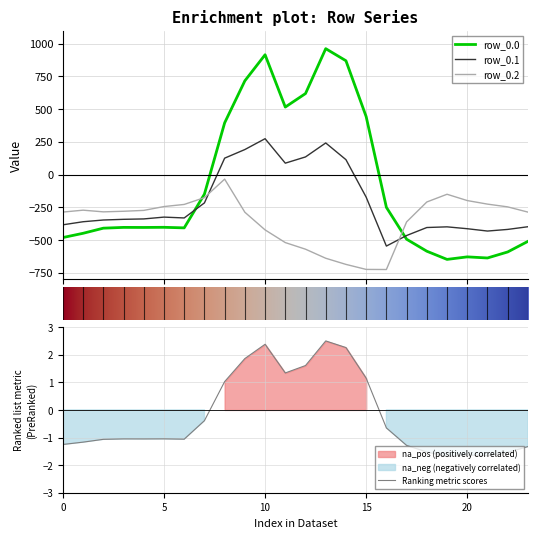

Which series changed the most between 13 and 23?

row_0.0